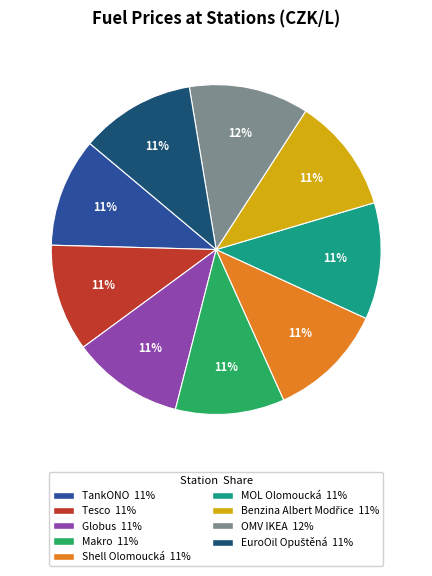

To the nearest percent, what is the difference between the largest and smallest slice percentages?

1%